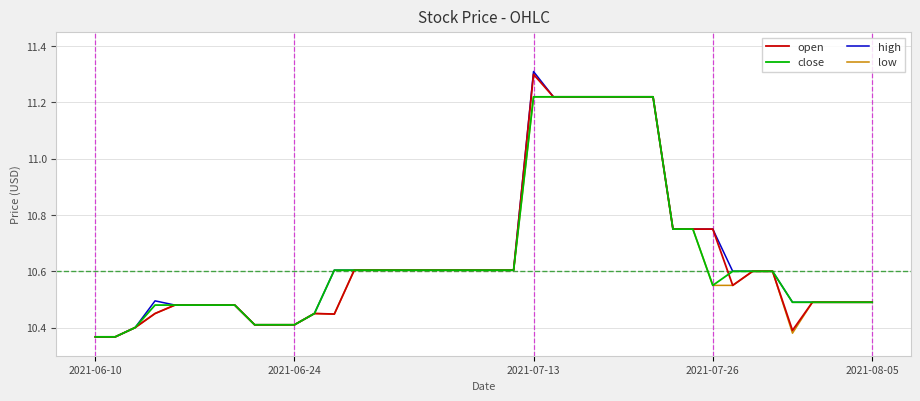

What is the greatest value displayed?

11.3